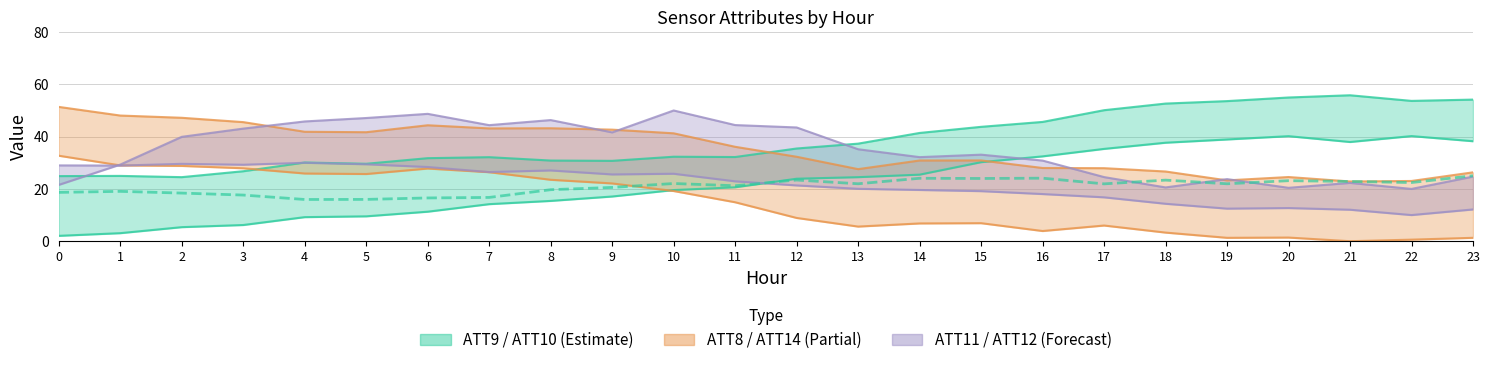

List the labels in order of value, largest first.

23, 16, 14, 15, 12, 18, 20, 21, 22, 10, 13, 19, 17, 11, 9, 8, 1, 0, 2, 3, 7, 6, 5, 4